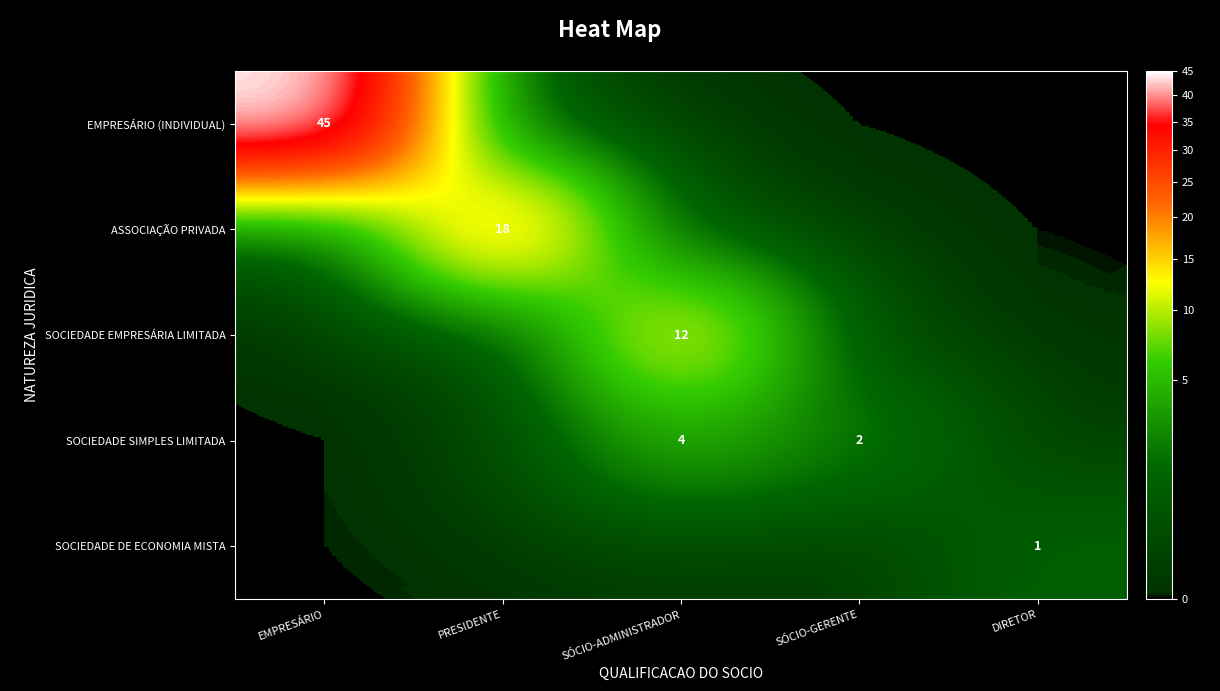

What is the sum of the SOCIEDADE SIMPLES LIMITADA values at SÓCIO-GERENTE and SÓCIO-ADMINISTRADOR?

6